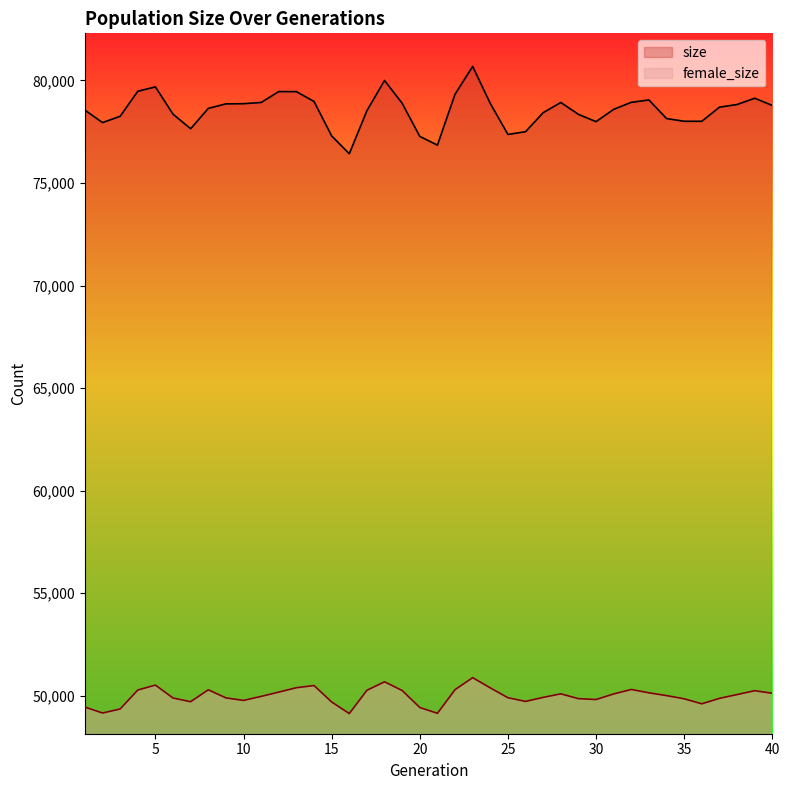

Reading right to left, list all the values displayed in this chart.

female_size: 50123	50248	50059	49875	49609	49853	50009	50145	50308	50090	49818	49860	50095	49922	49726	49905	50385	50884	50299	49146	49429	50257	50681	50269	49133	49697	50500	50394	50180	49971	49774	49898	50293	49712	49891	50522	50281	49357	49160	49451
size: 78779	79130	78824	78694	78006	78007	78140	79046	78931	78589	77989	78344	78924	78427	77498	77366	78874	80681	79327	76844	77271	78882	79997	78523	76424	77294	78972	79452	79455	78924	78864	78856	78635	77644	78353	79683	79470	78250	77943	78551